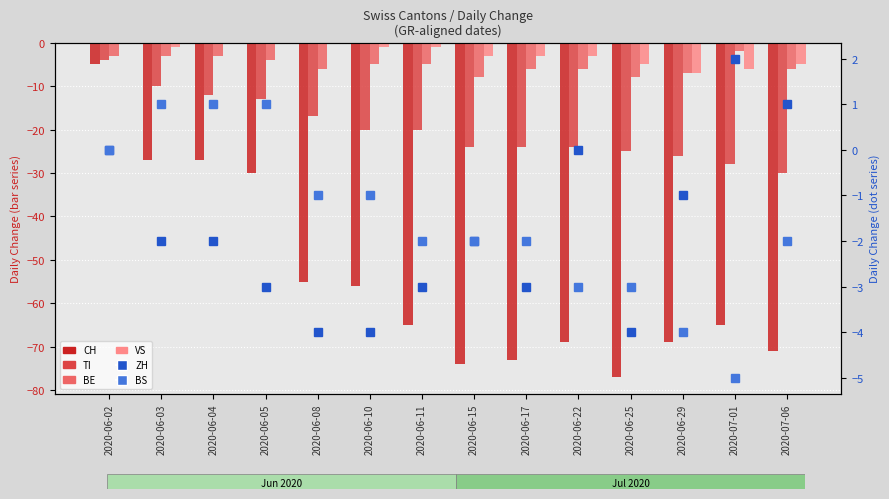

What is the maximum value for TI?

-4